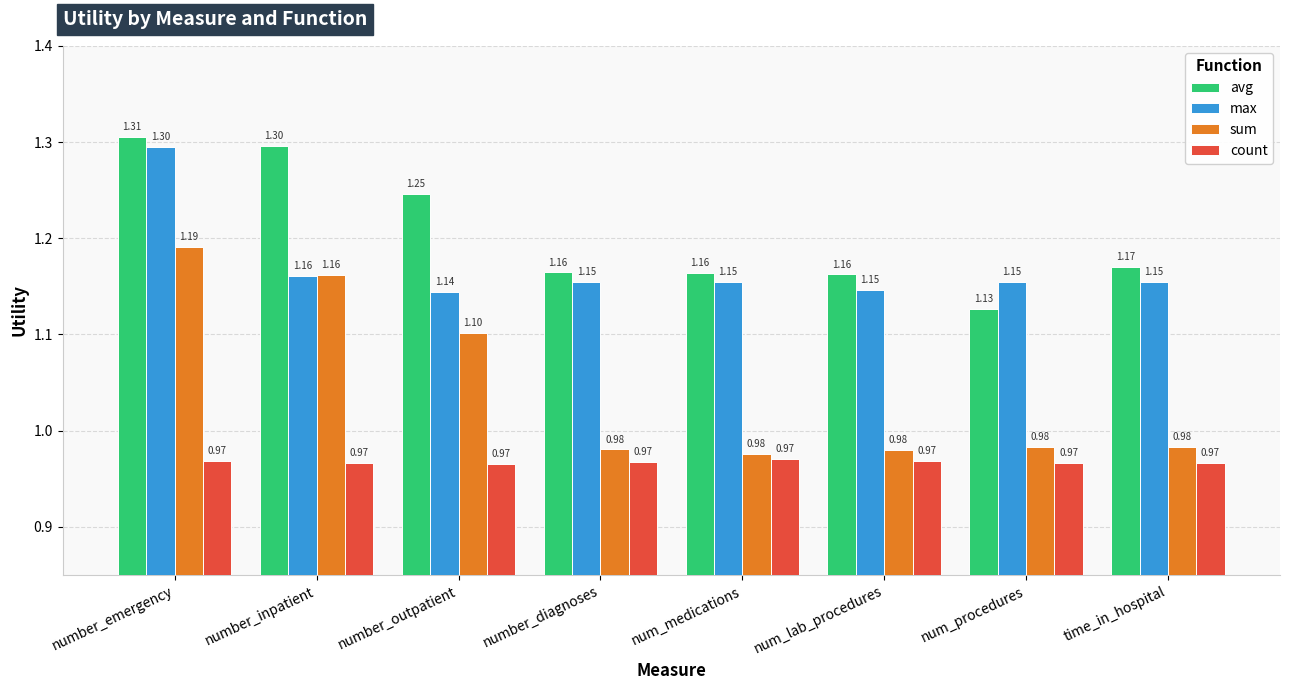

List the series in order of their peak value, highest first.

avg, max, sum, count